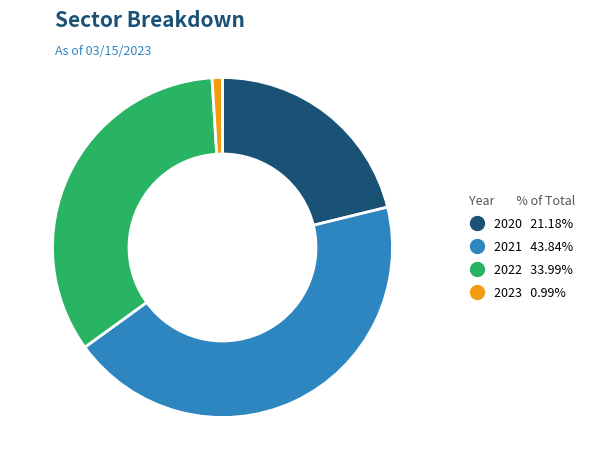

What is the smallest slice in the pie chart?

2023